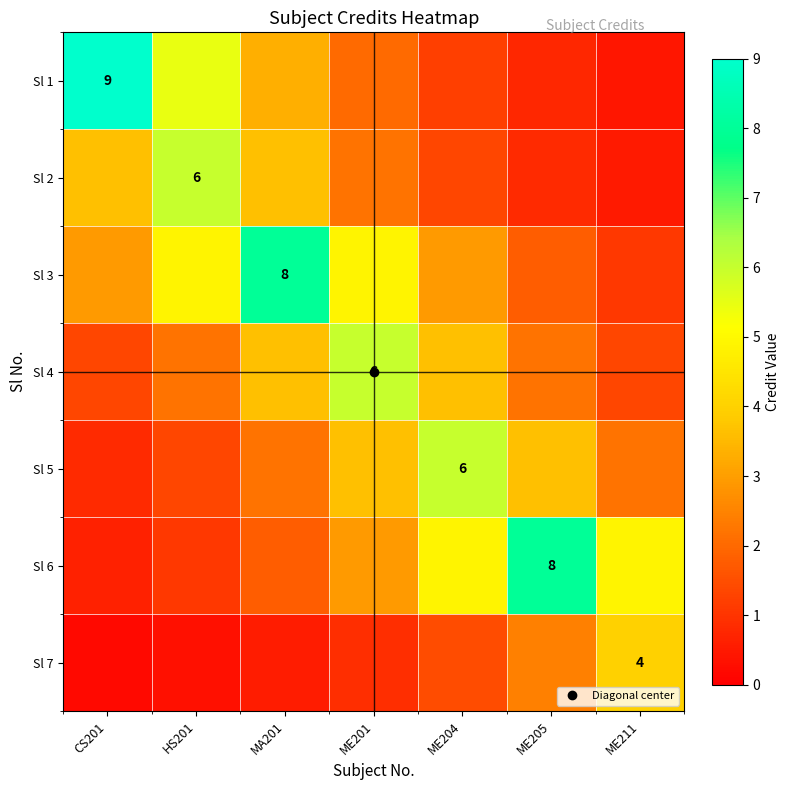

What is the minimum value shown in the chart?

0.2